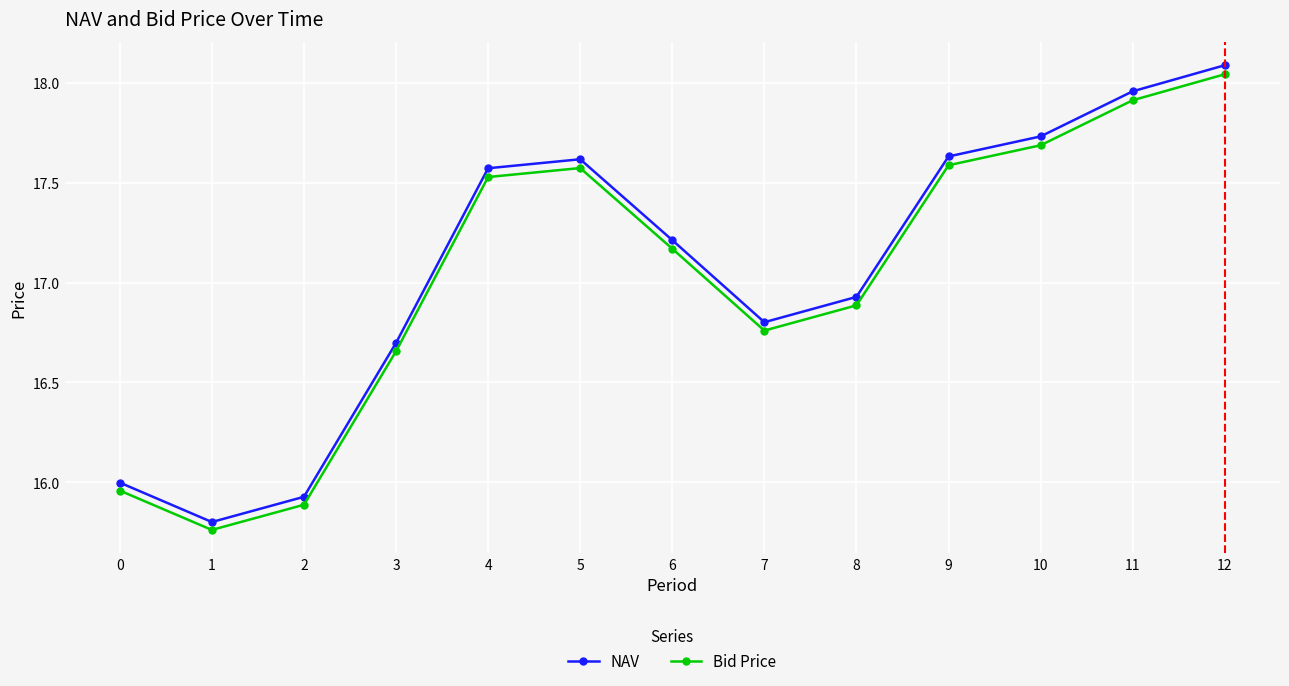

What is the difference between the maximum and minimum values in the Bid Price series?

2.3